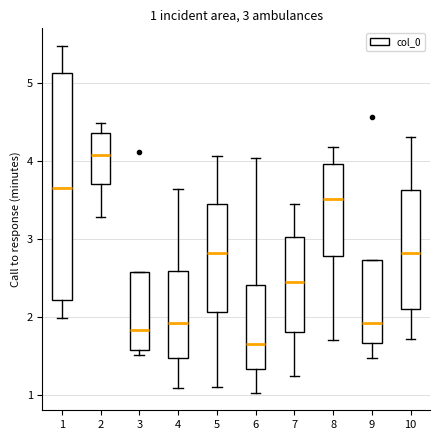

Comparing the boxes themselves (not the whiskers), which one is the tallest?

1